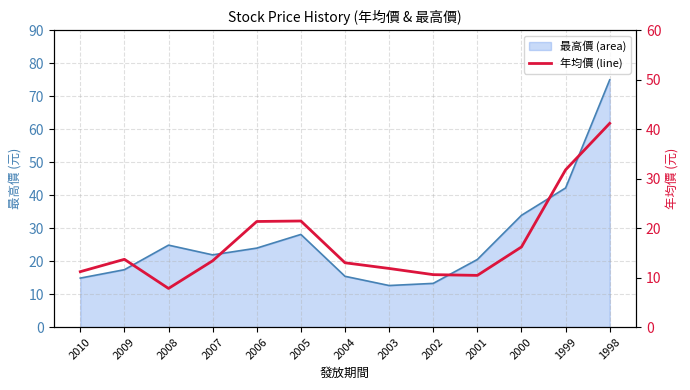

Which series has the largest range (max minus min)?

最高價 line